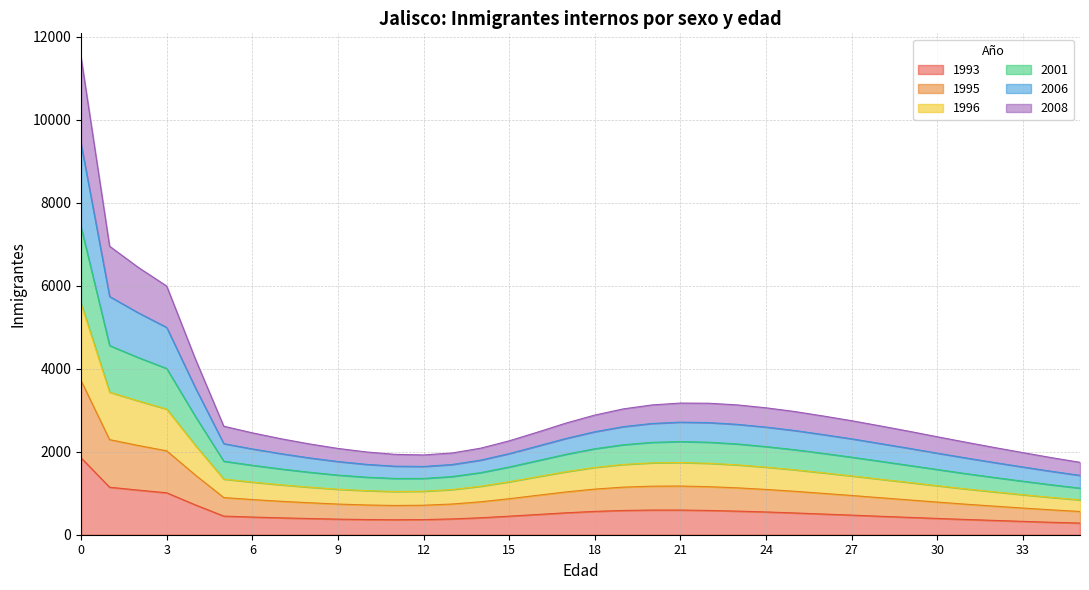

Does the chart display data point markers on the line(s)?

No